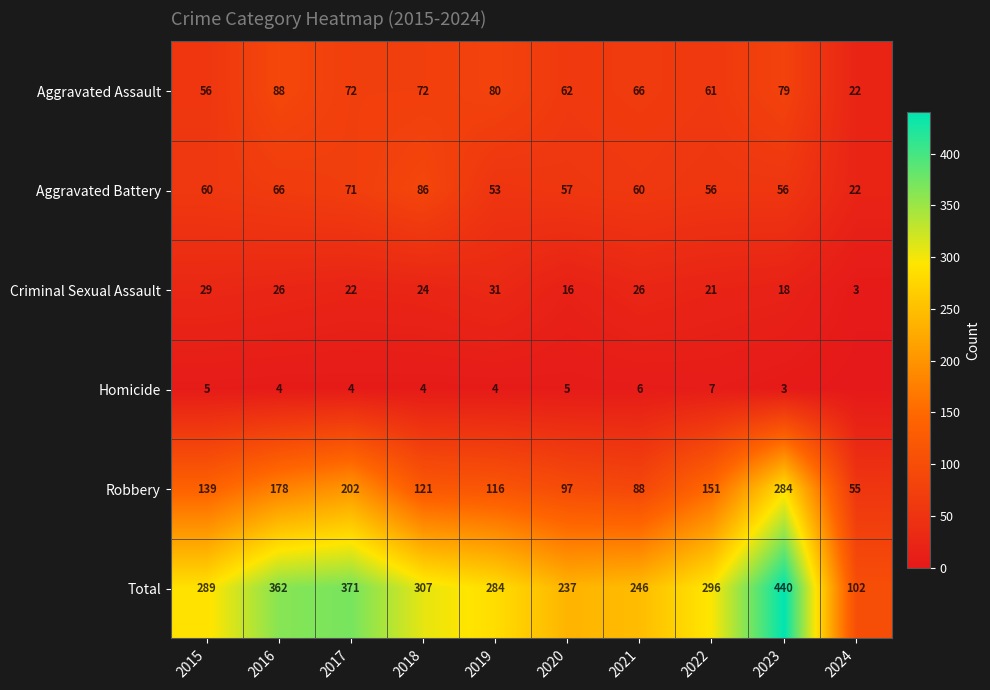

Is the value of Aggravated Assault at 2017 greater than the value of Total at 2022?

No